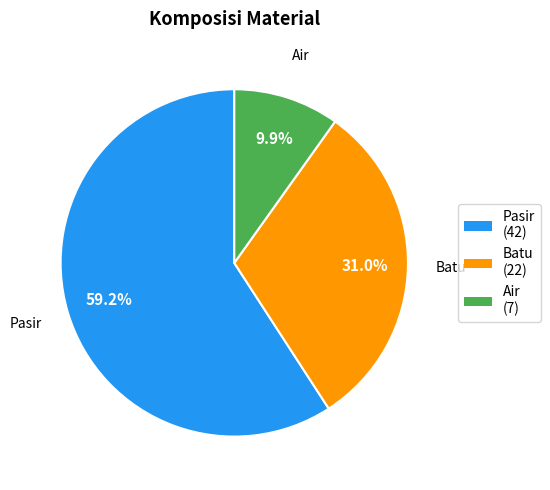

To the nearest percent, what percentage of the pie is Pasir?

59%